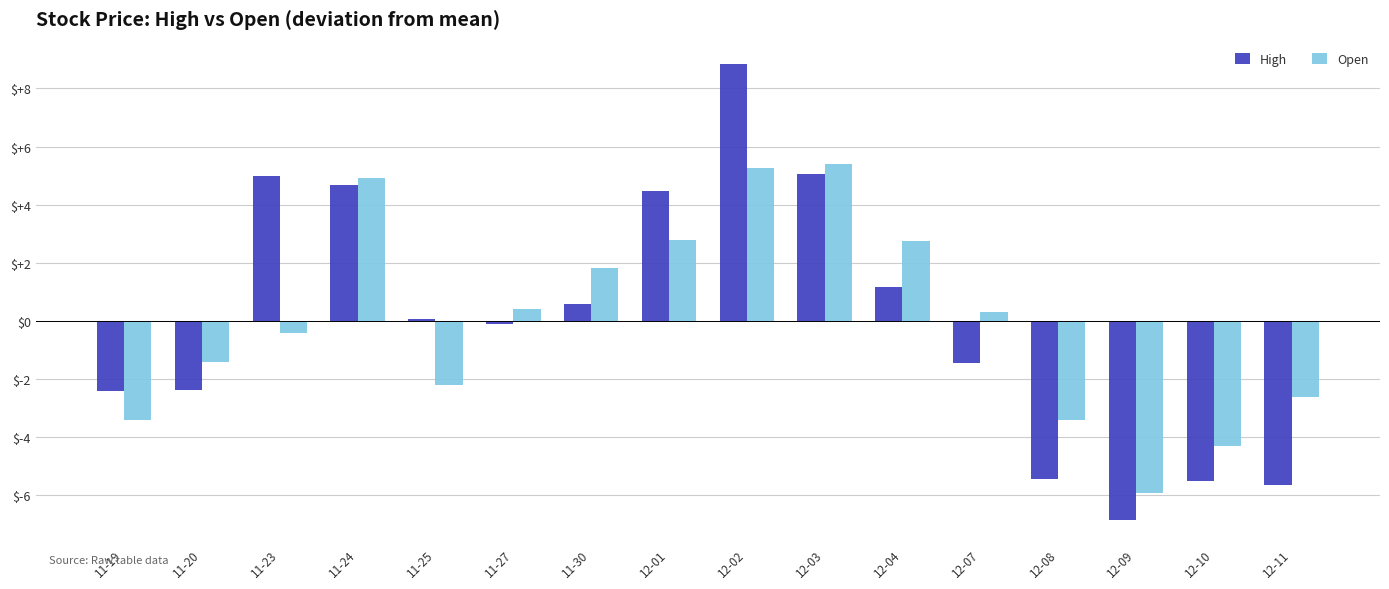

What position from the left is 11-19?

1